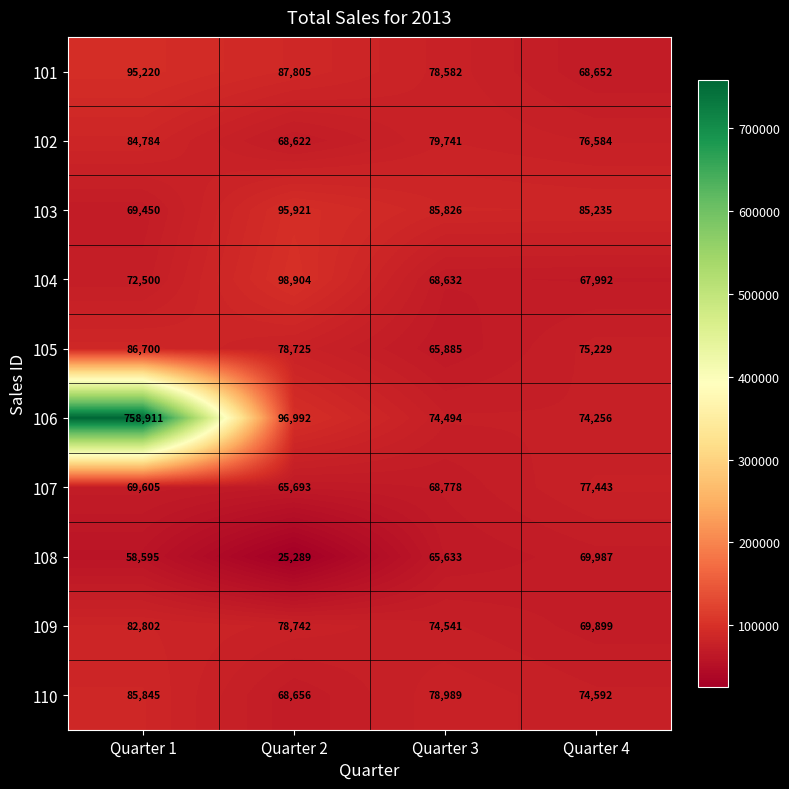

Count the number of categories in the chart.

4